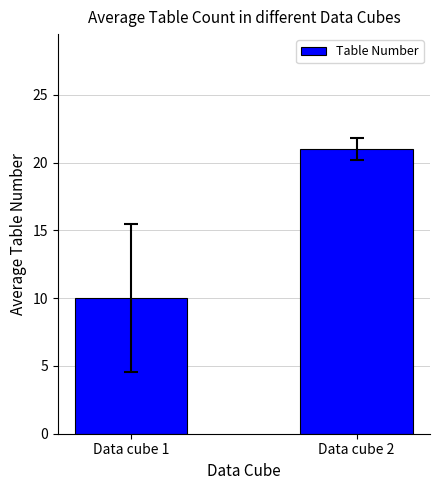

Between Data cube 2 and Data cube 1, which is larger?

Data cube 2